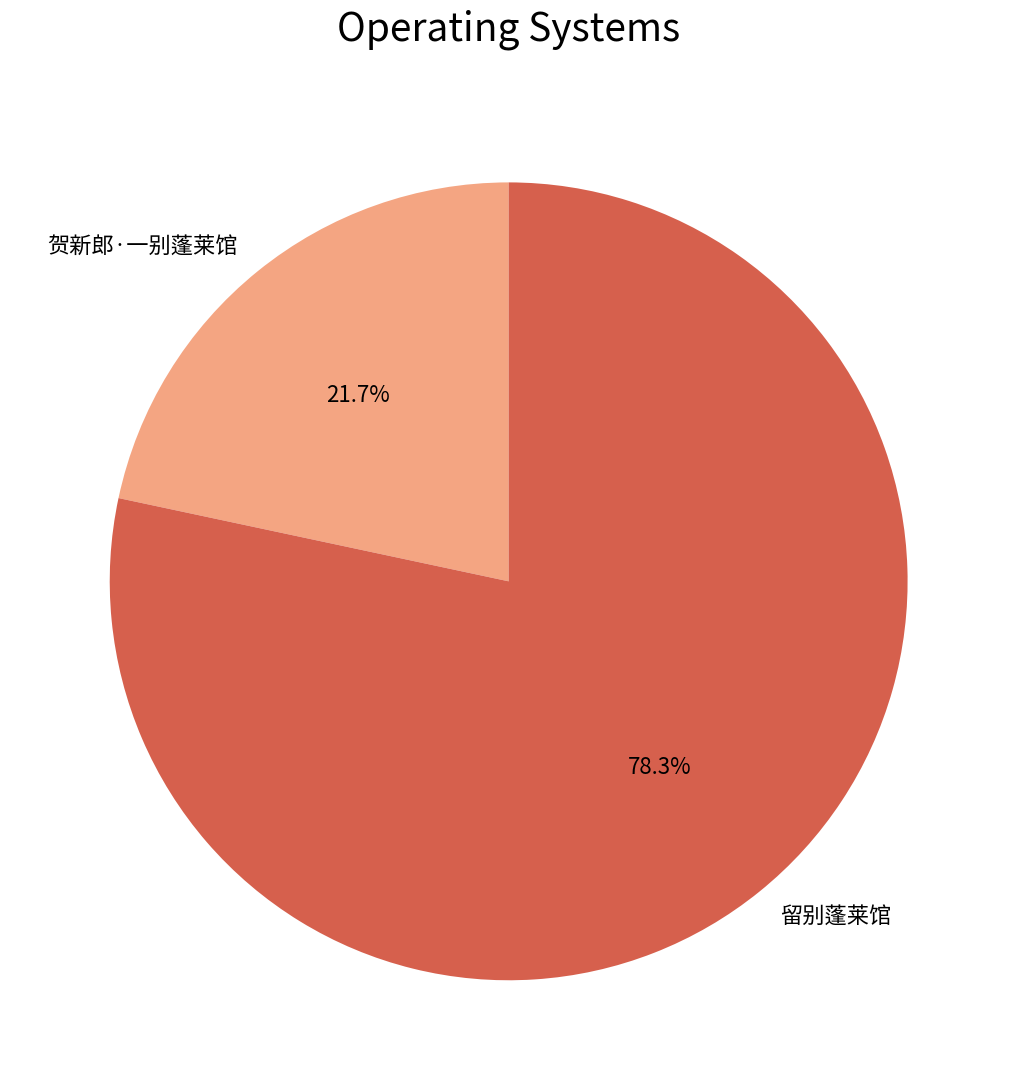

To the nearest percent, what is the difference between the largest and smallest slice percentages?

57%